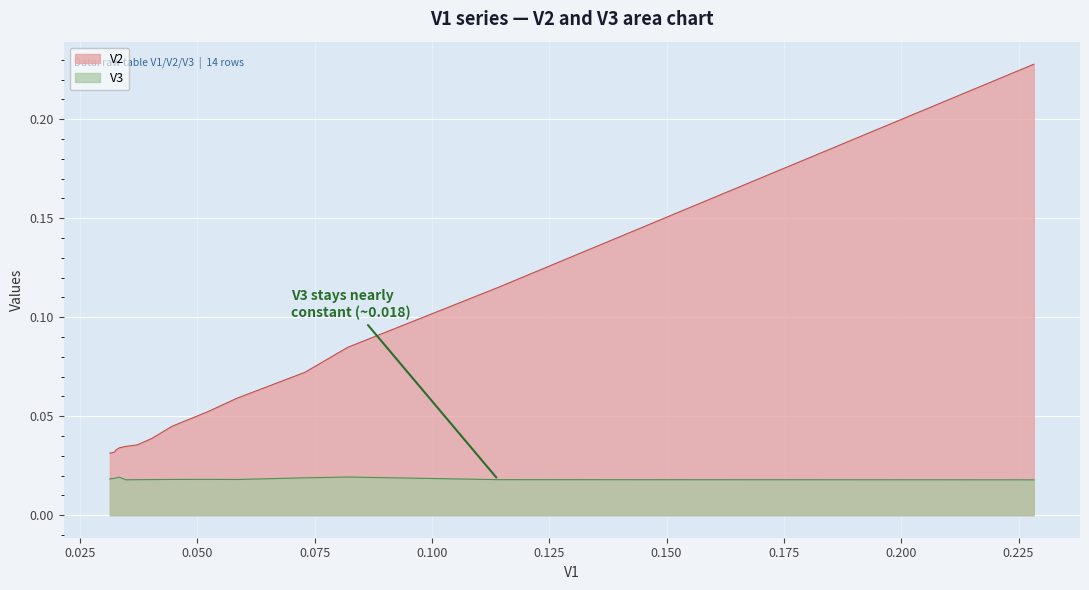

What is the sum of all V3 values?

0.3